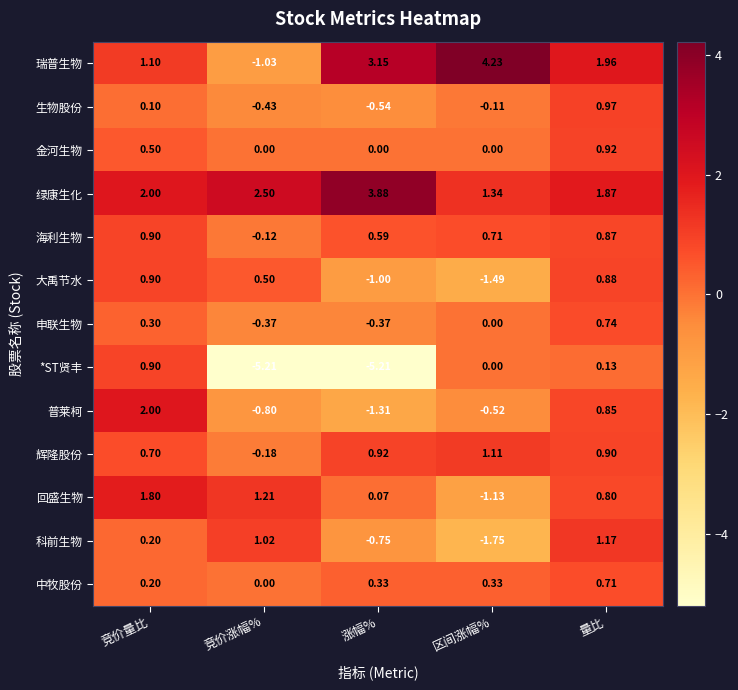

Is the value of 绿康生化 at 涨幅% greater than the value of 回盛生物 at 区间涨幅%?

Yes